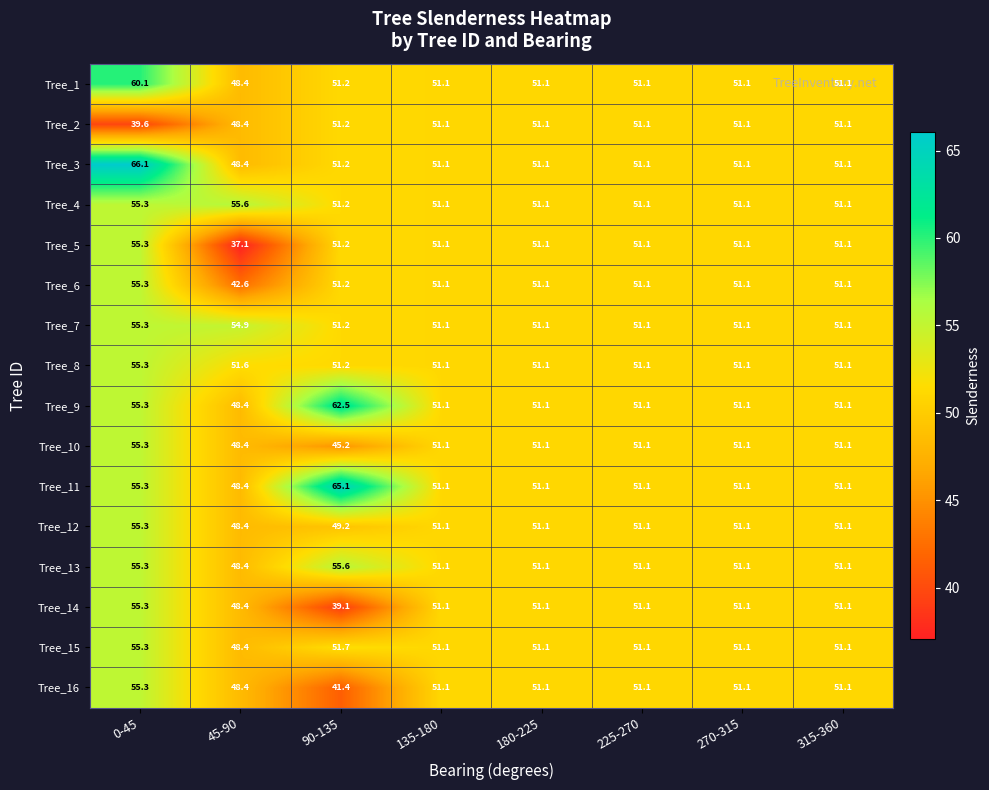

Read the Tree_8 value at 90-135.

51.2